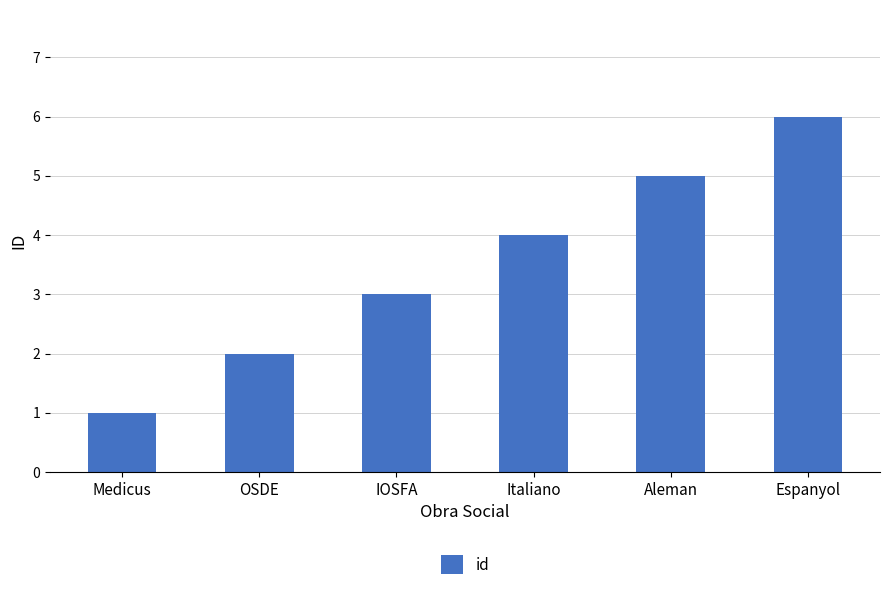

List the labels in order of value, largest first.

Espanyol, Aleman, Italiano, IOSFA, OSDE, Medicus